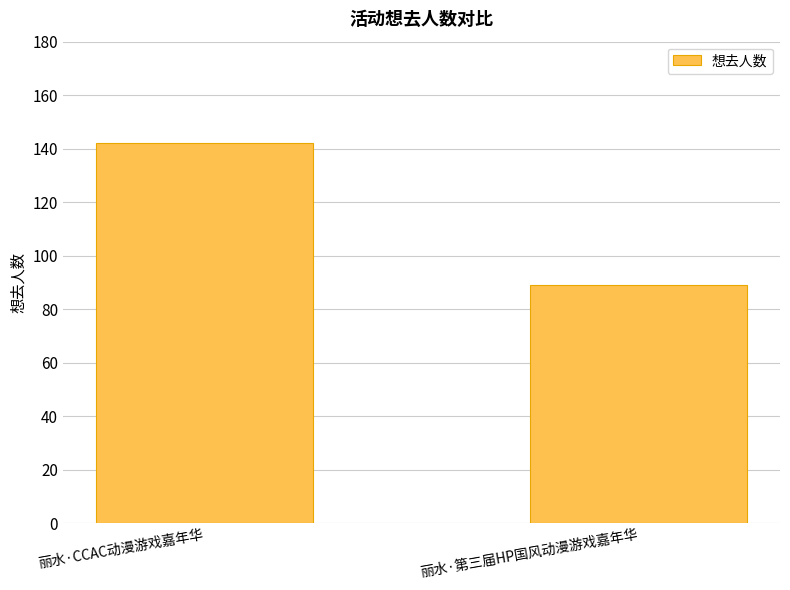

How many data points are less than 142?

1